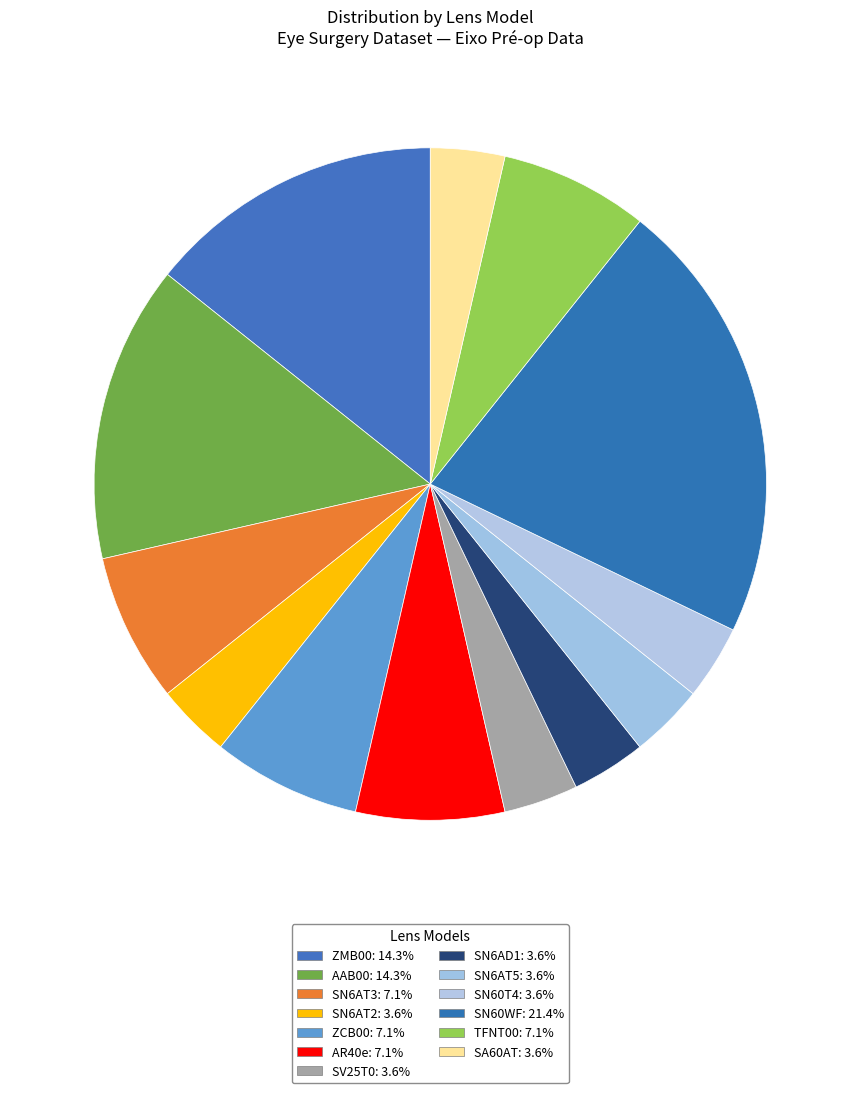

Count the number of slices in the pie.

13